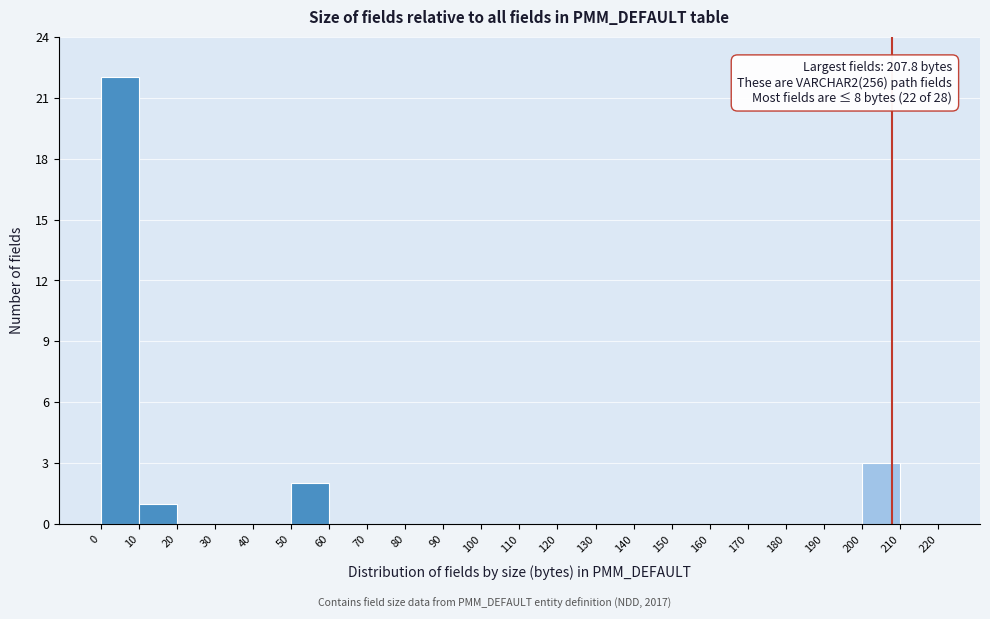

Which range on the x-axis has the tallest bar?

0 to 10